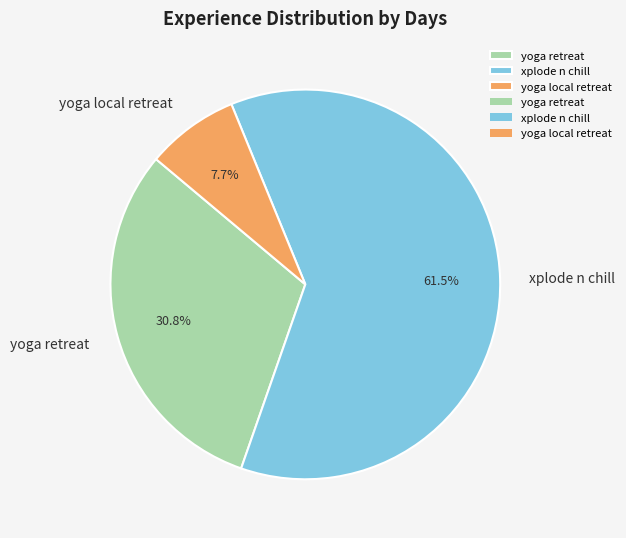

Is it true that xplode n chill is 50% of the pie?

False